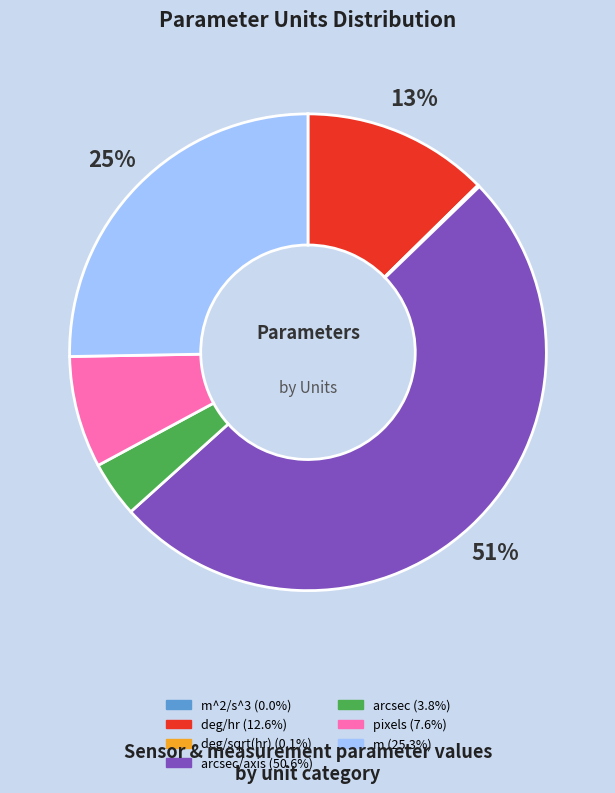

To the nearest percent, what is the average slice percentage?

14%